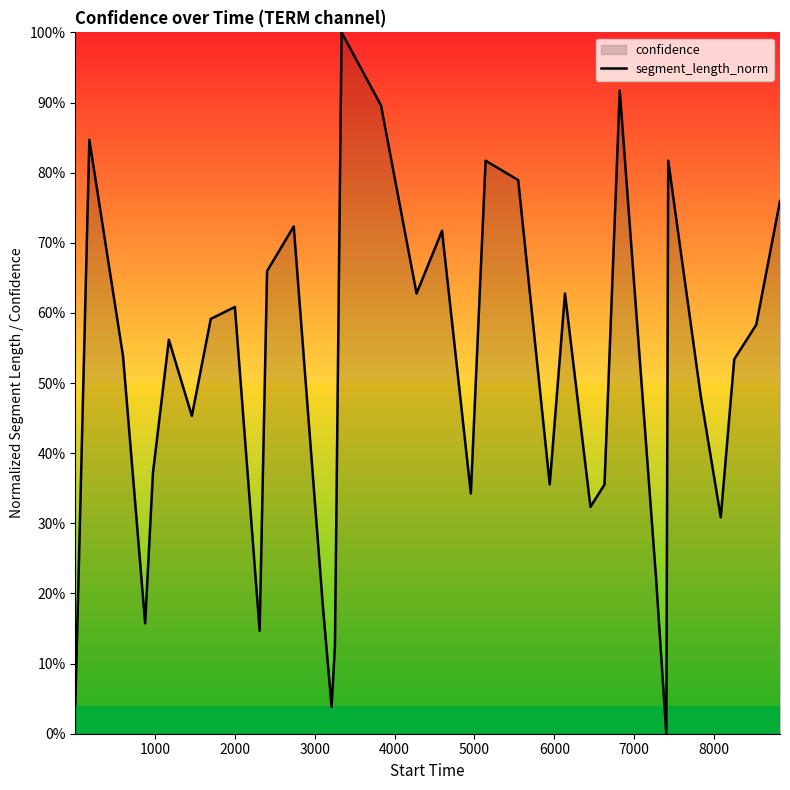

The value at 17 is 1.4. True or false?

False